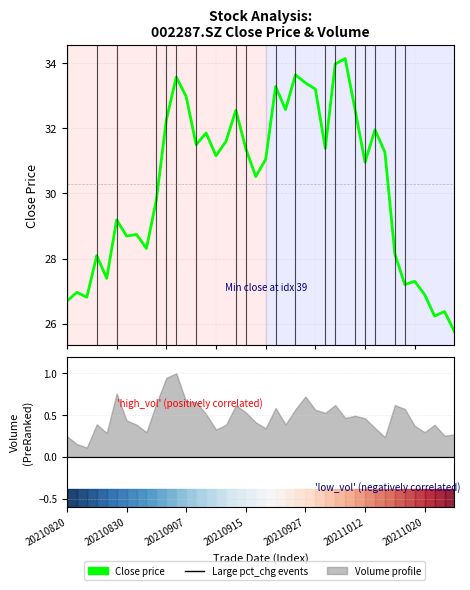

Approximately how many times larger is the value at 16 compared to 37?

1.2